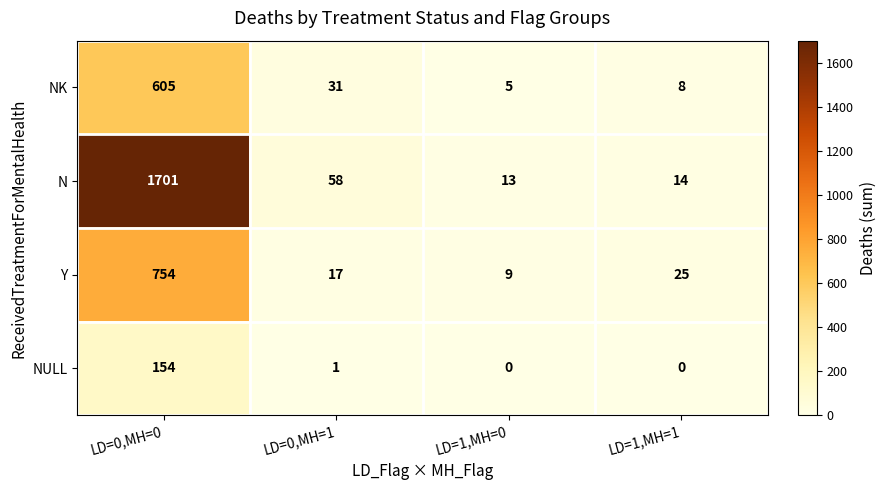

At how many categories does at least one series exceed 153?

1